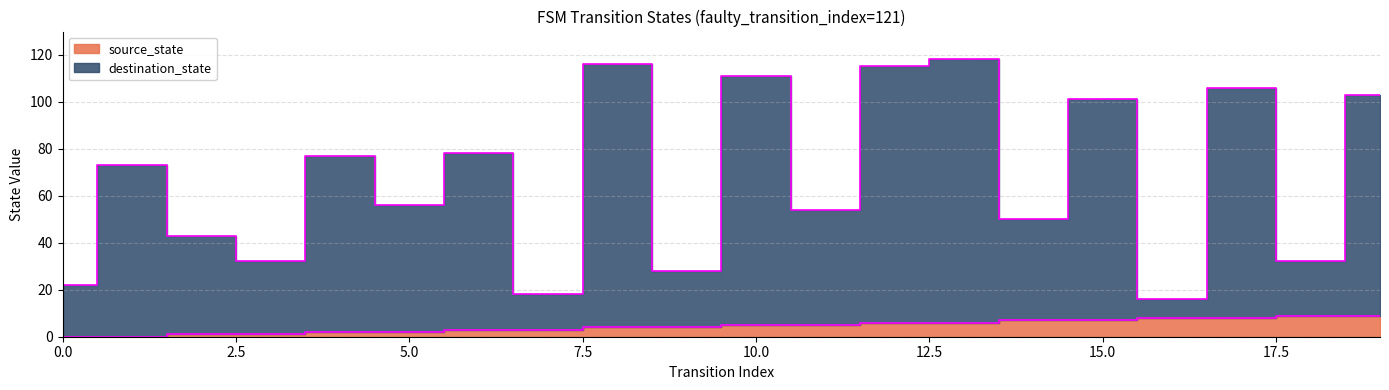

What is the highest value of the source_state series?

9